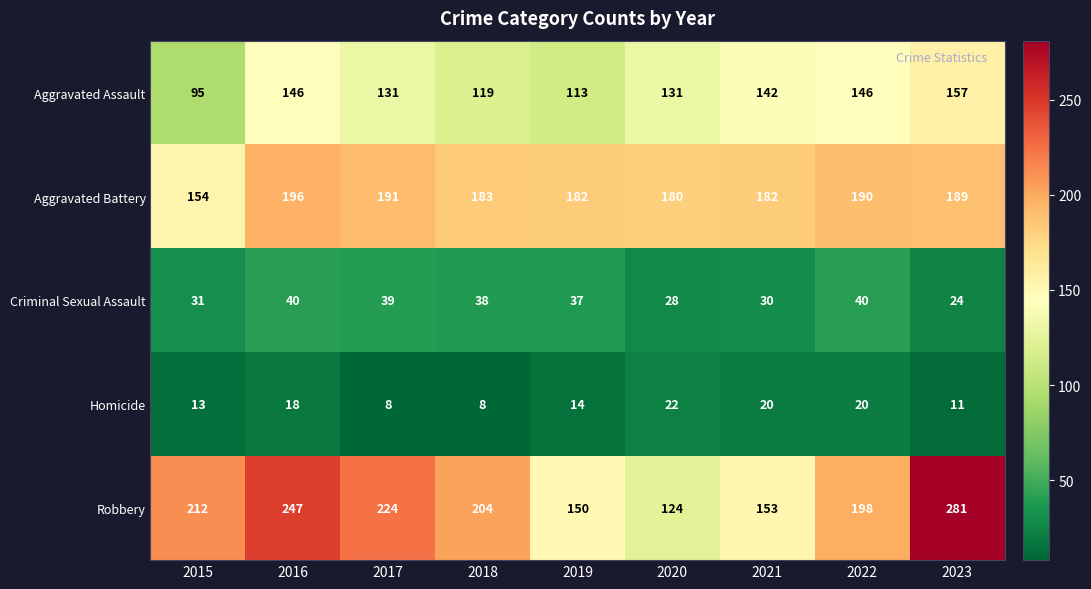

Which category has the highest value in the Aggravated Battery series?

2016